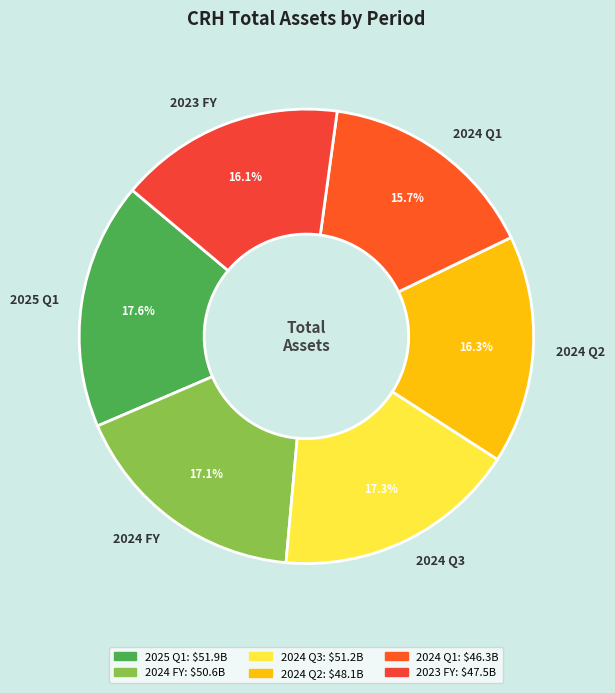

To the nearest percent, what is the average slice percentage?

17%